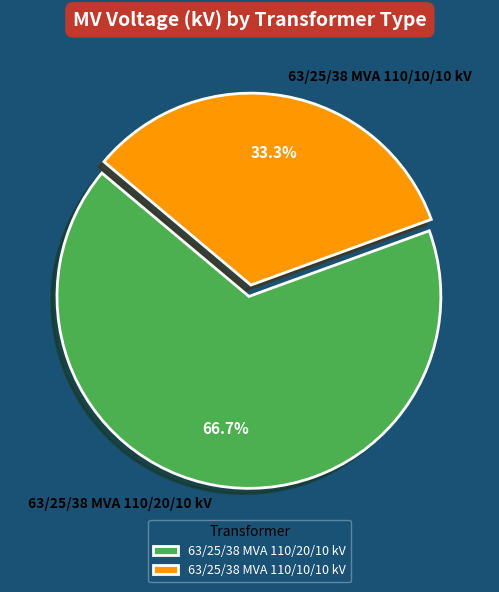

Rank the categories by value from lowest to highest.

63/25/38 MVA 110/10/10 kV, 63/25/38 MVA 110/20/10 kV